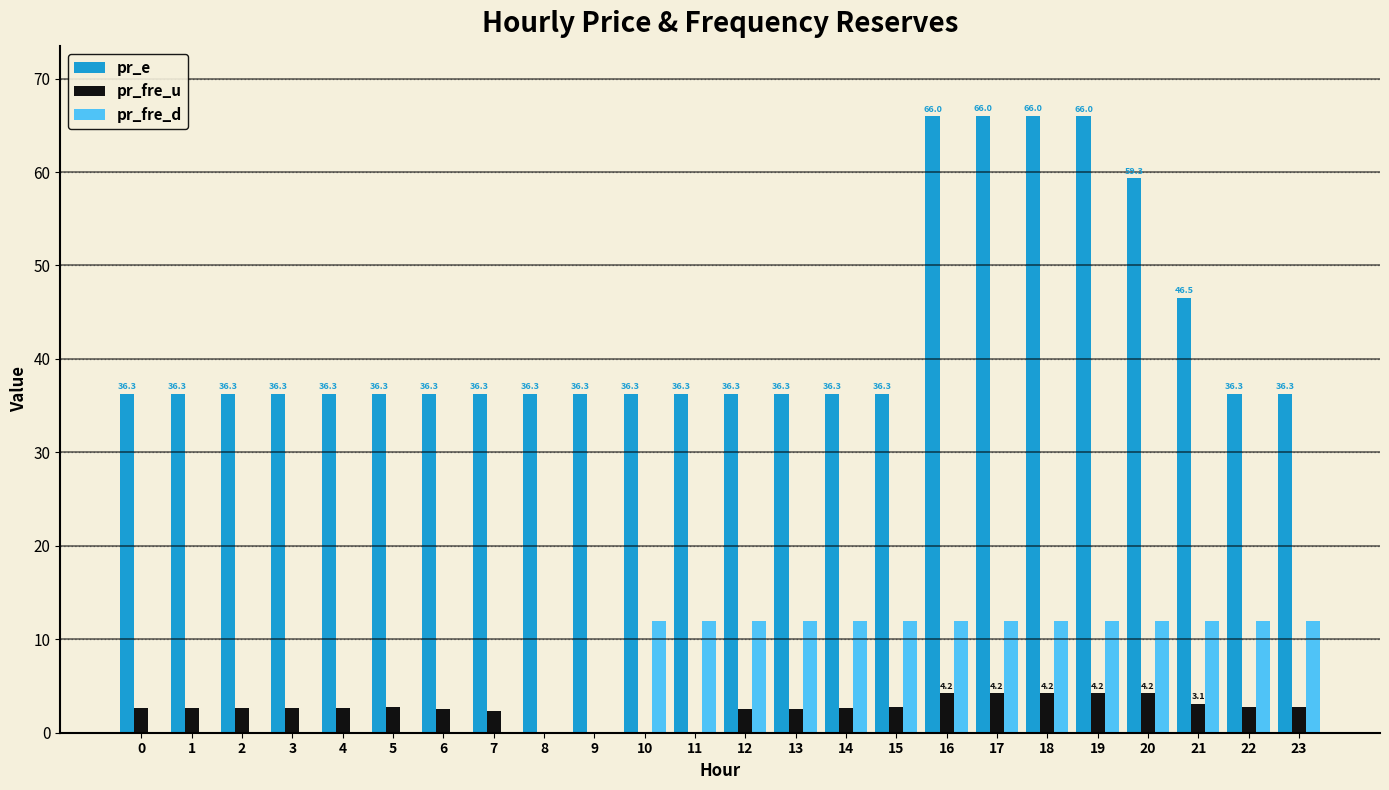

Which series has the widest spread of values?

pr_e